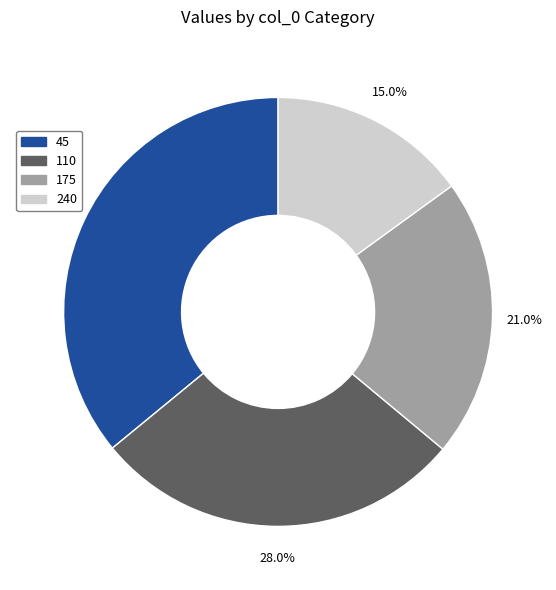

Is the sum of 175 and 240 greater than half?

No